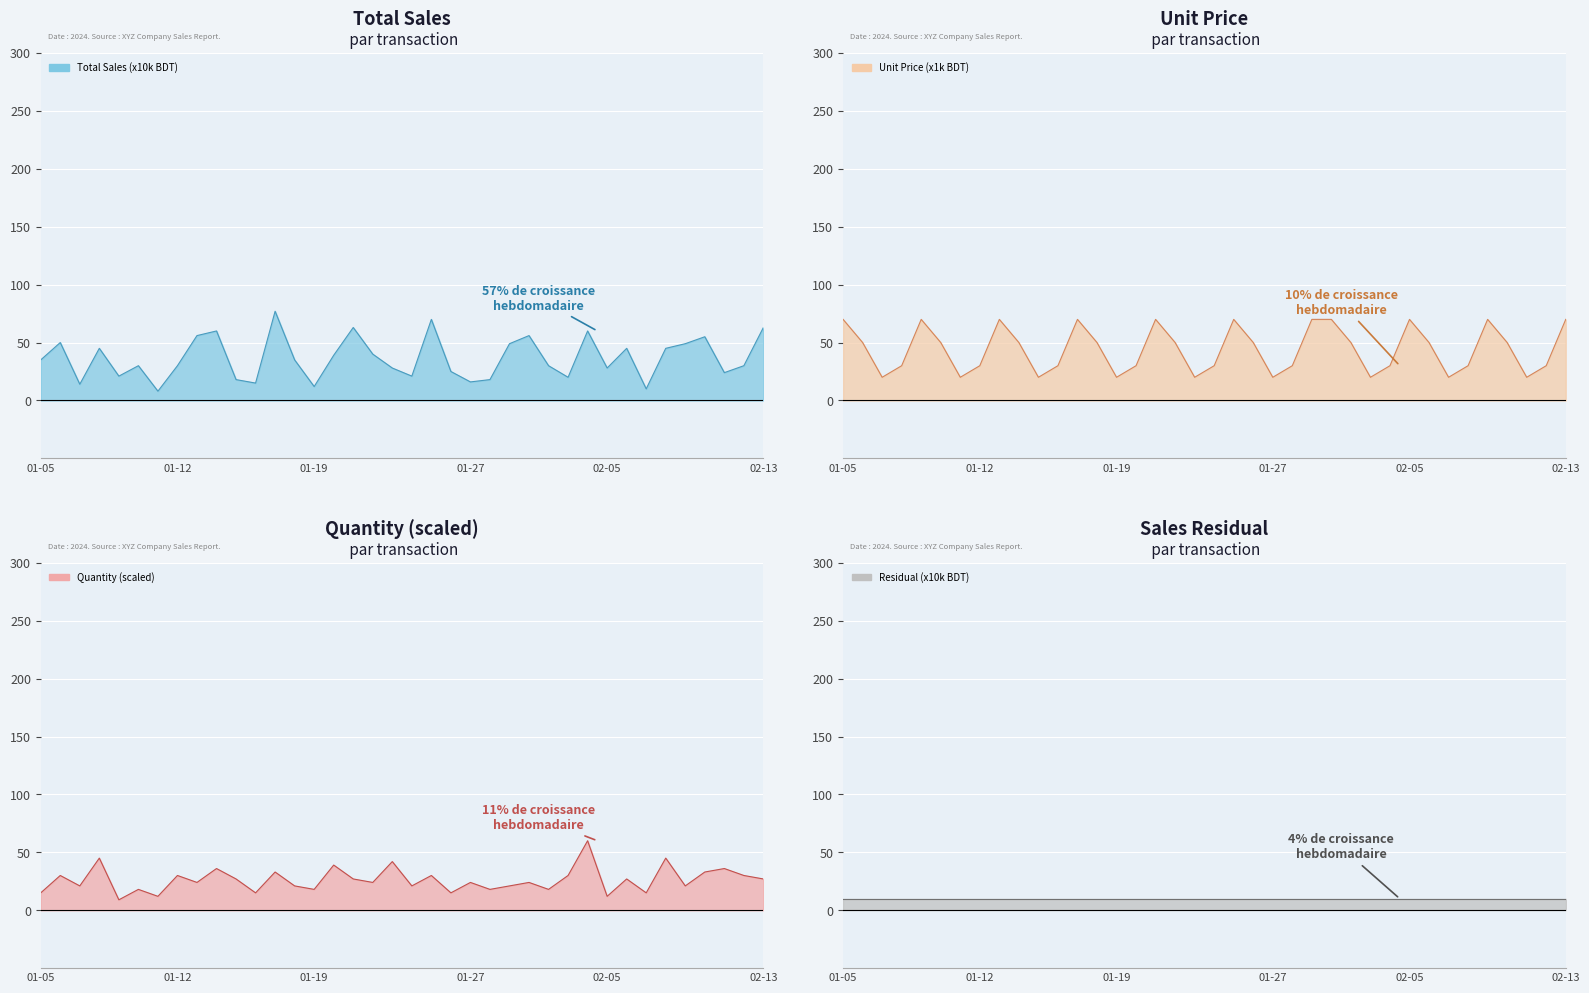

Which series changed the most between 9 and 27?

Total Sales